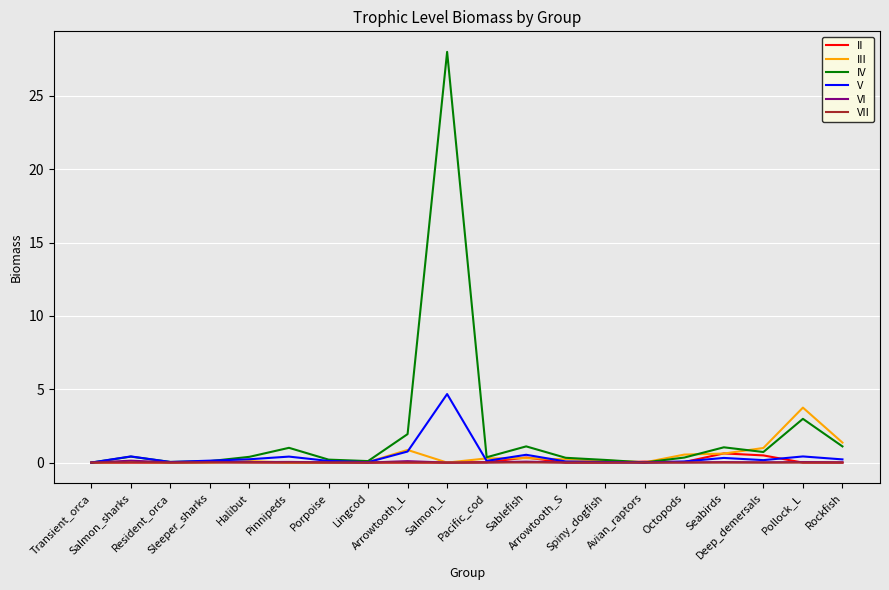

At how many categories does at least one series exceed 22?

1